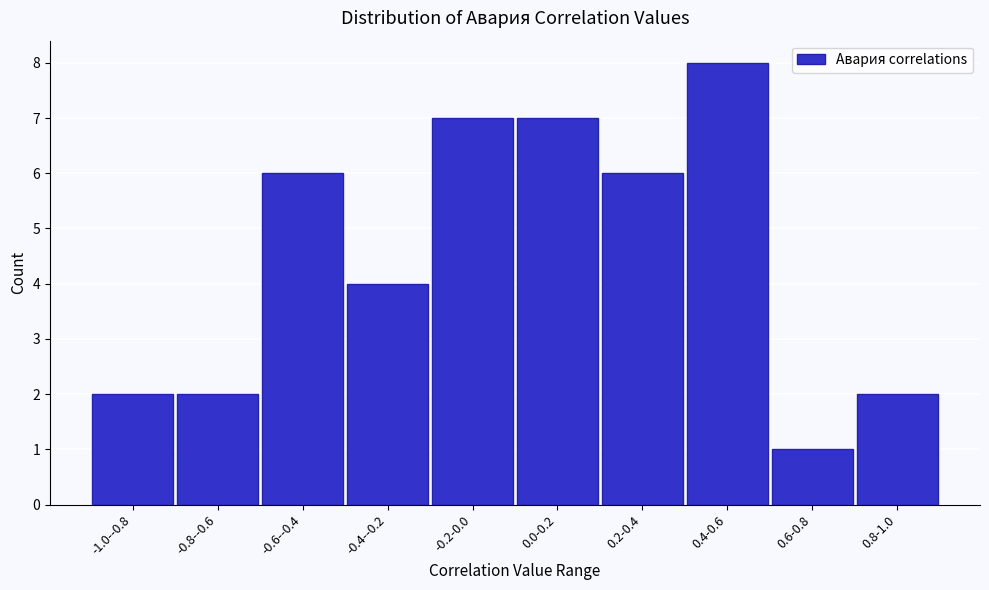

Reading left to right, list all the values displayed in this chart.

-1.0--0.8=2	-0.8--0.6=2	-0.6--0.4=6	-0.4--0.2=4	-0.2-0.0=7	0.0-0.2=7	0.2-0.4=6	0.4-0.6=8	0.6-0.8=1	0.8-1.0=2